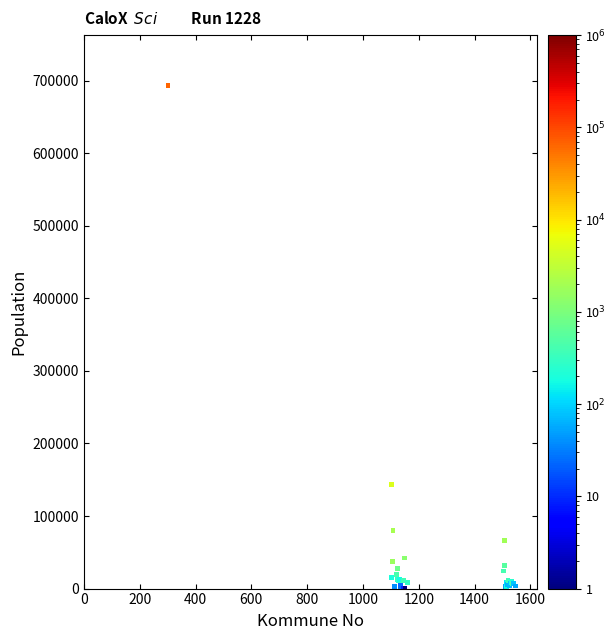

What Y value in the scatter plot is closest to 346846?

143574